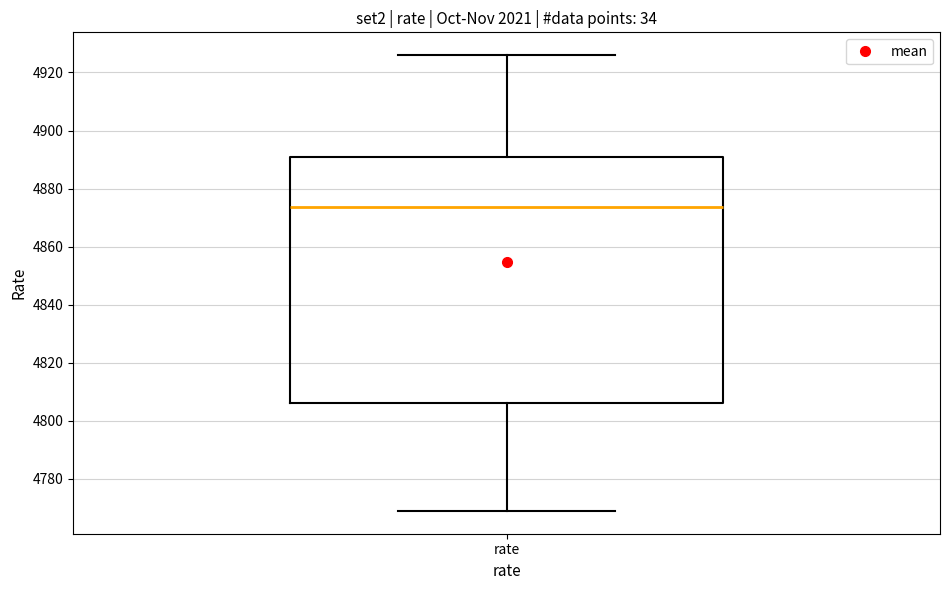

Read this box plot against the y-axis: the position of the median line, the range covered by the box, and the ends of both whiskers. The values are not printed on the chart, so give them approximately, as read against the axis.

median 4874, box 4806 to 4890, whiskers 4768 to 4926